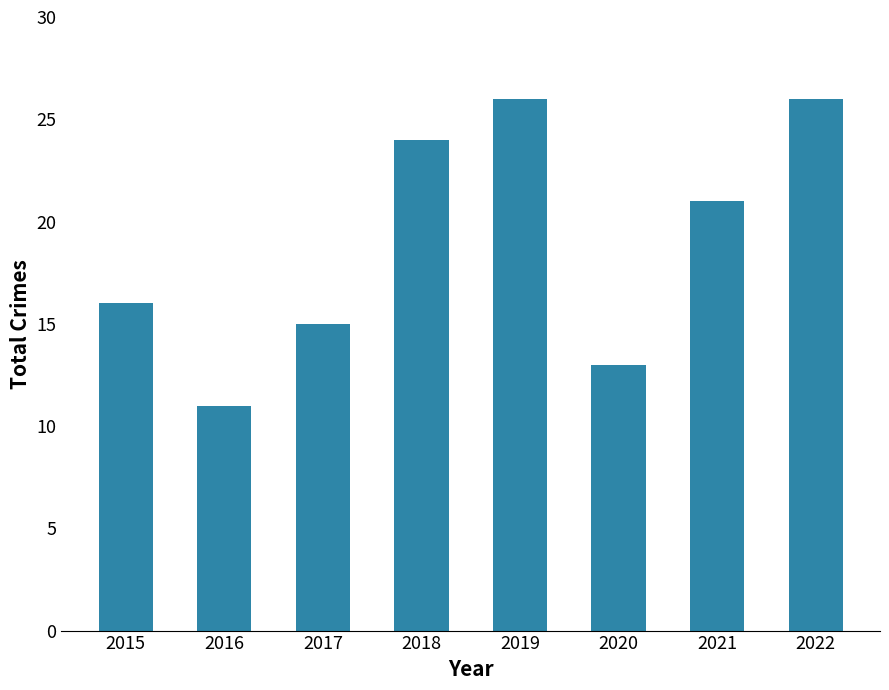

At which label is the value closest to 18?

2015